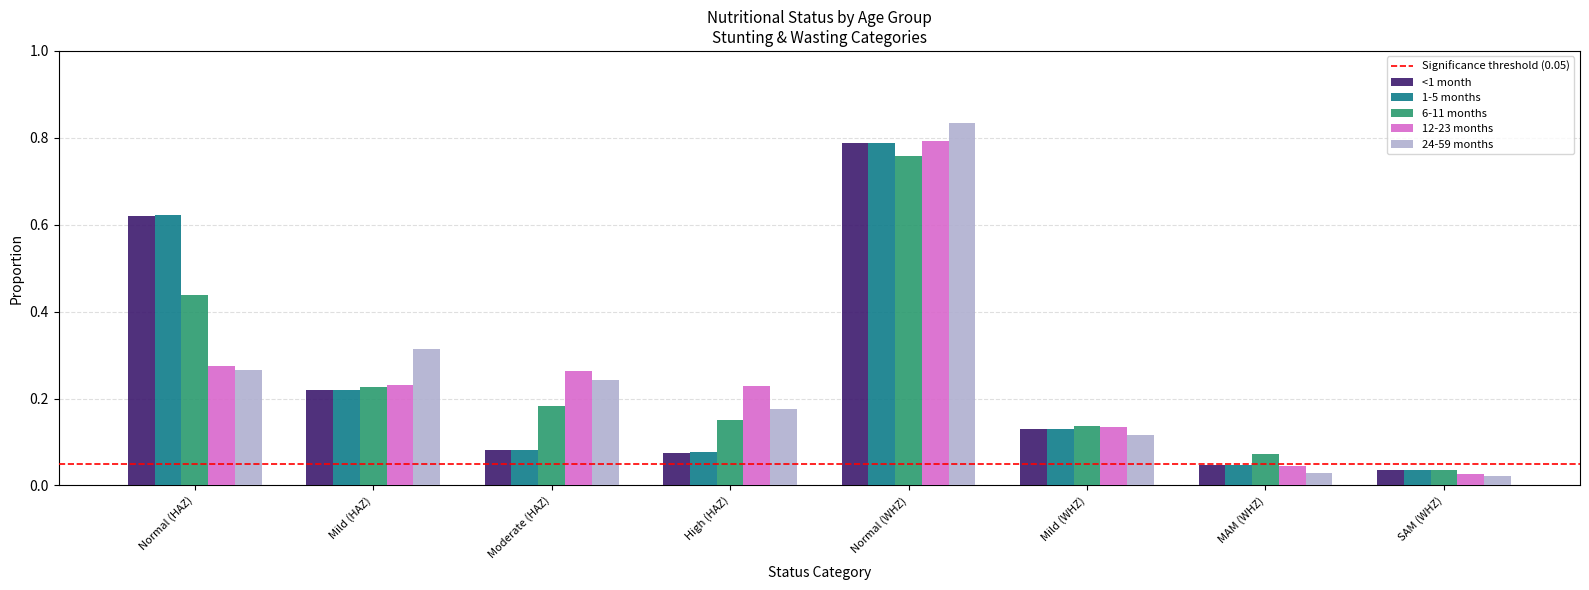

The 24-59 months series shows 0.1 at Moderate (HAZ). True or false?

False